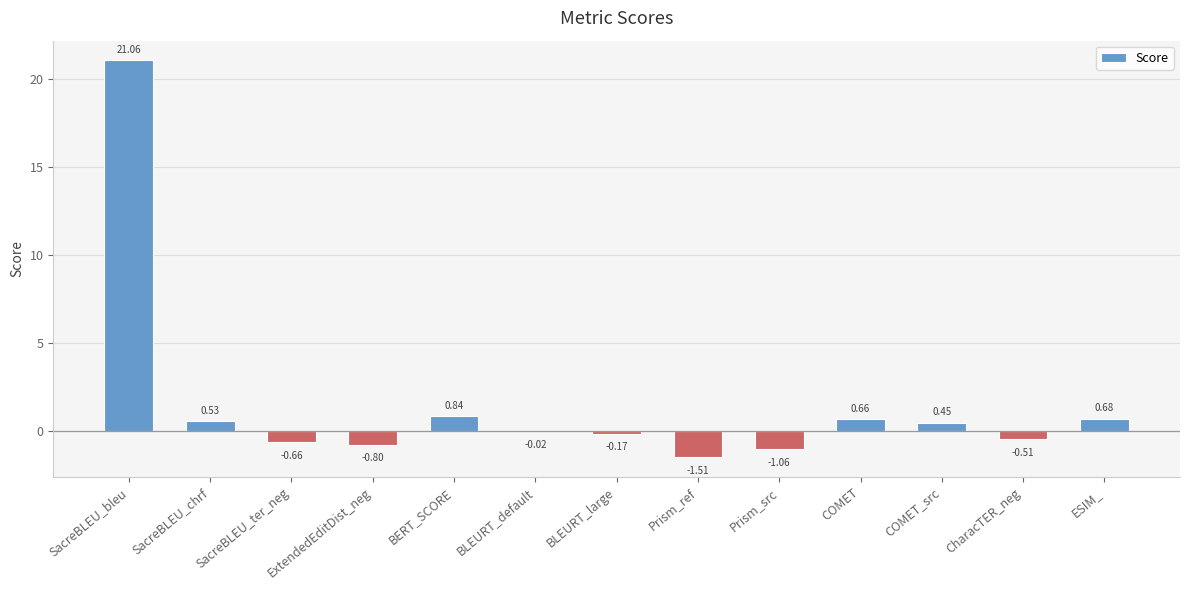

What is the sum of all values?

19.5